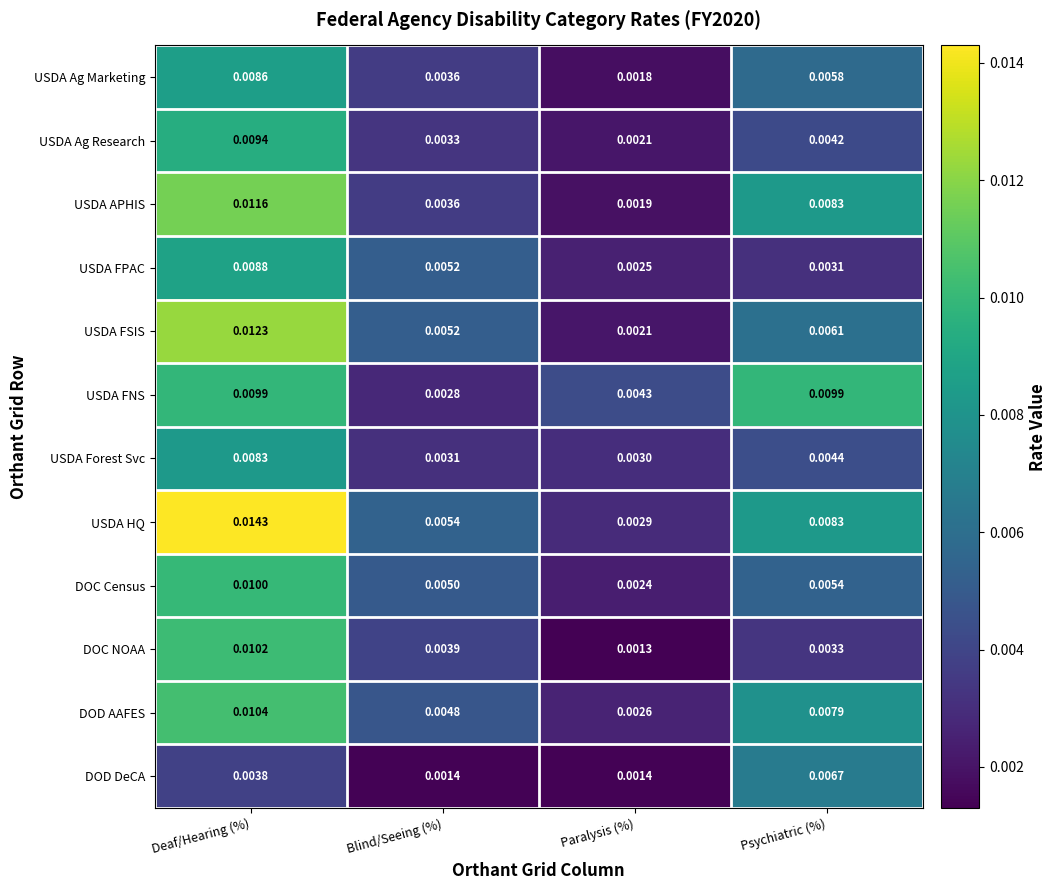

Which series has the largest range (max minus min)?

USDA HQ